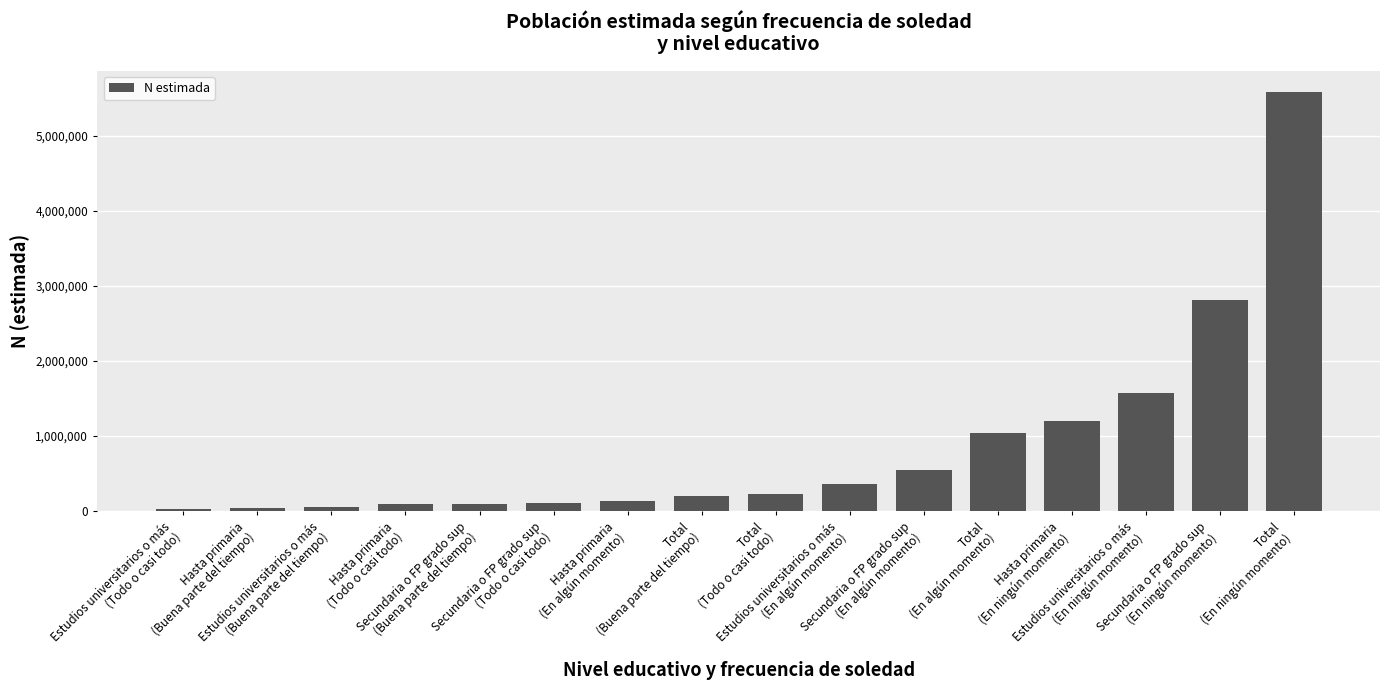

What position from the left is Hasta primaria
(En ningún momento)?

13